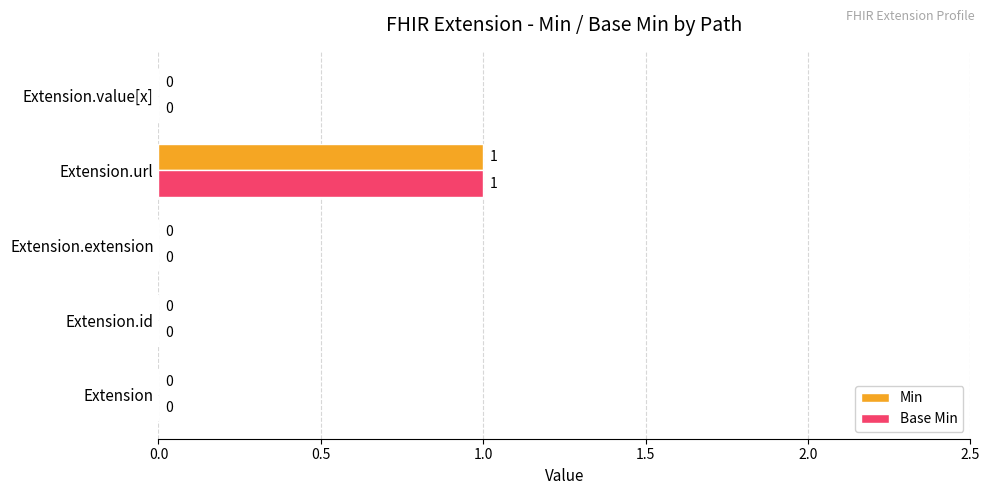

True or false: Min has a value of 0 at Extension.

True